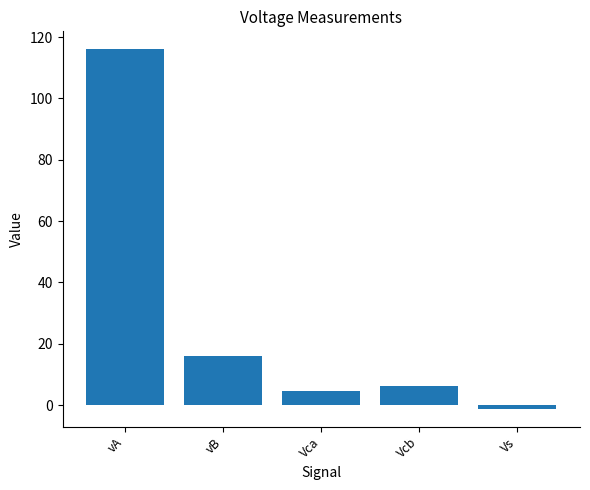

Rank the categories by value from lowest to highest.

Vs, Vca, Vcb, vB, vA